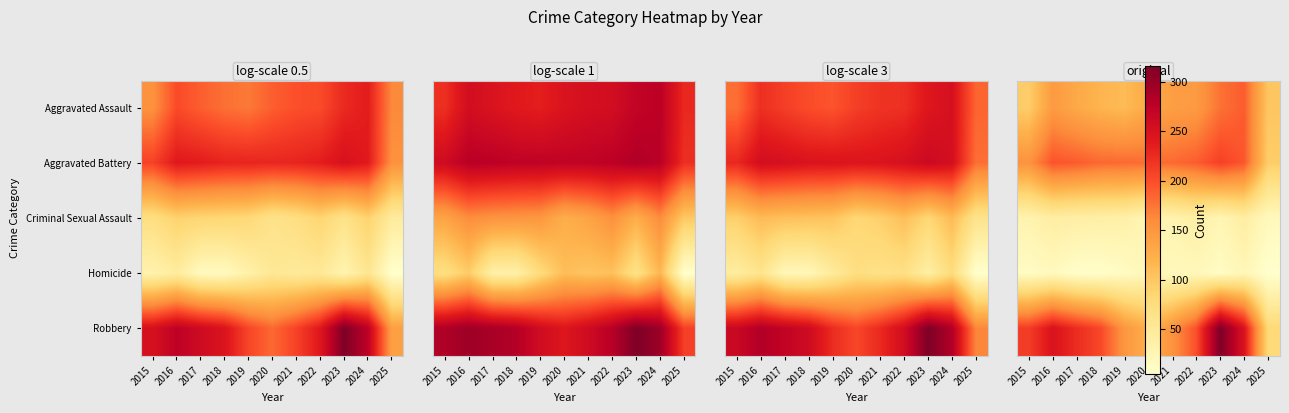

What is the approximate value of Robbery at 2023?

316